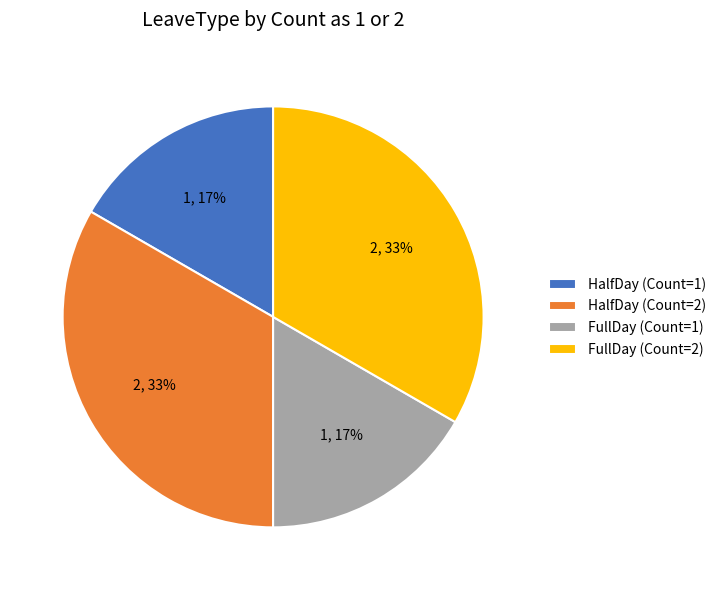

Combined, do HalfDay (Count=2) and FullDay (Count=2) account for over 50%?

Yes